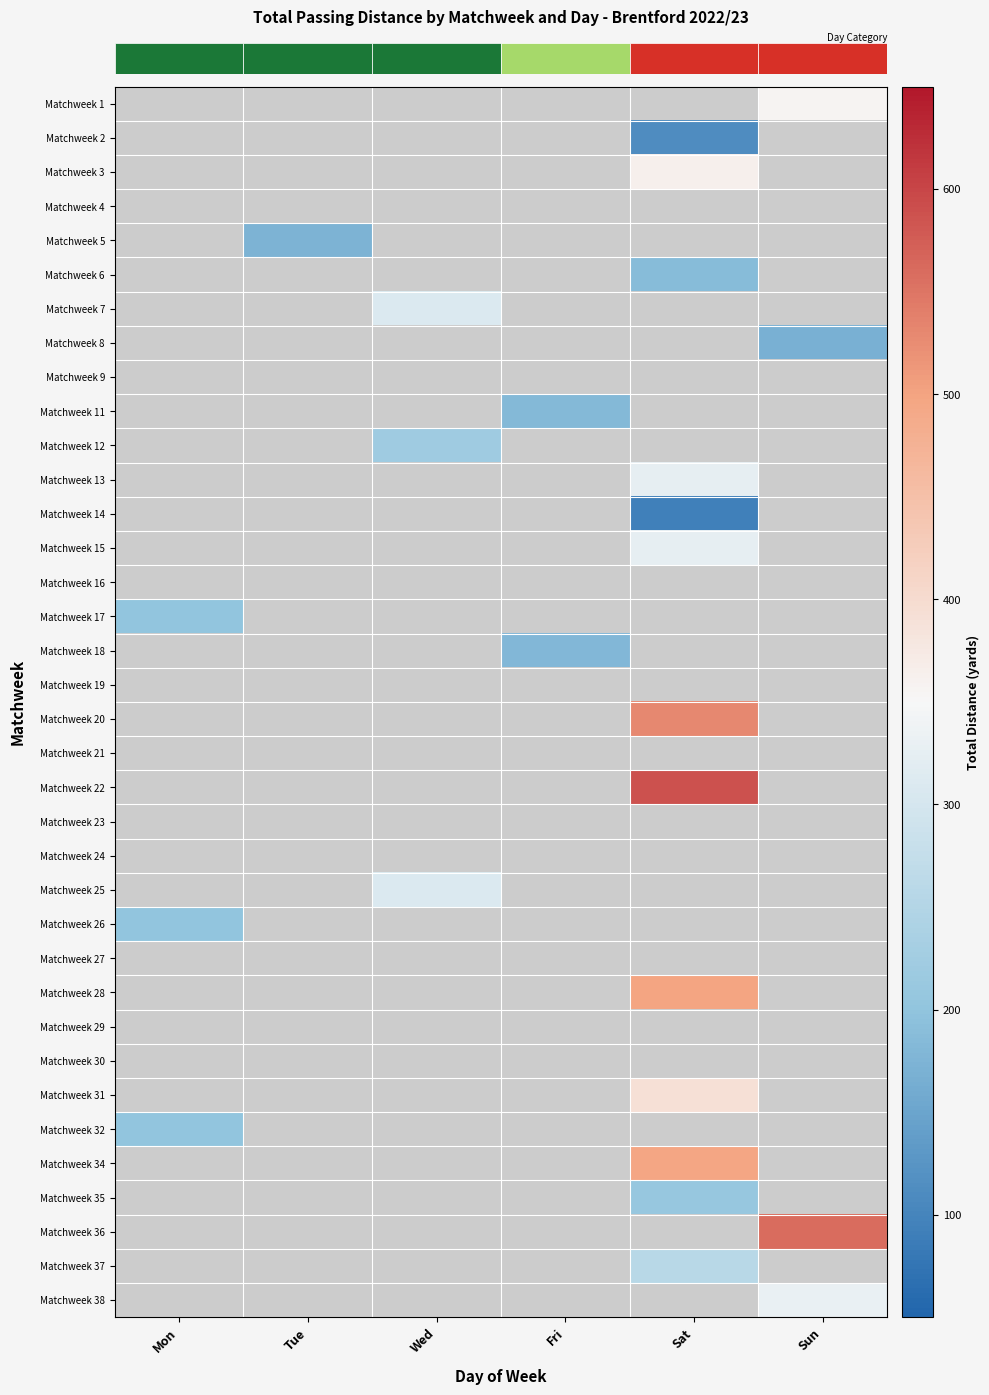

Which category has the highest value across all series?

Sat